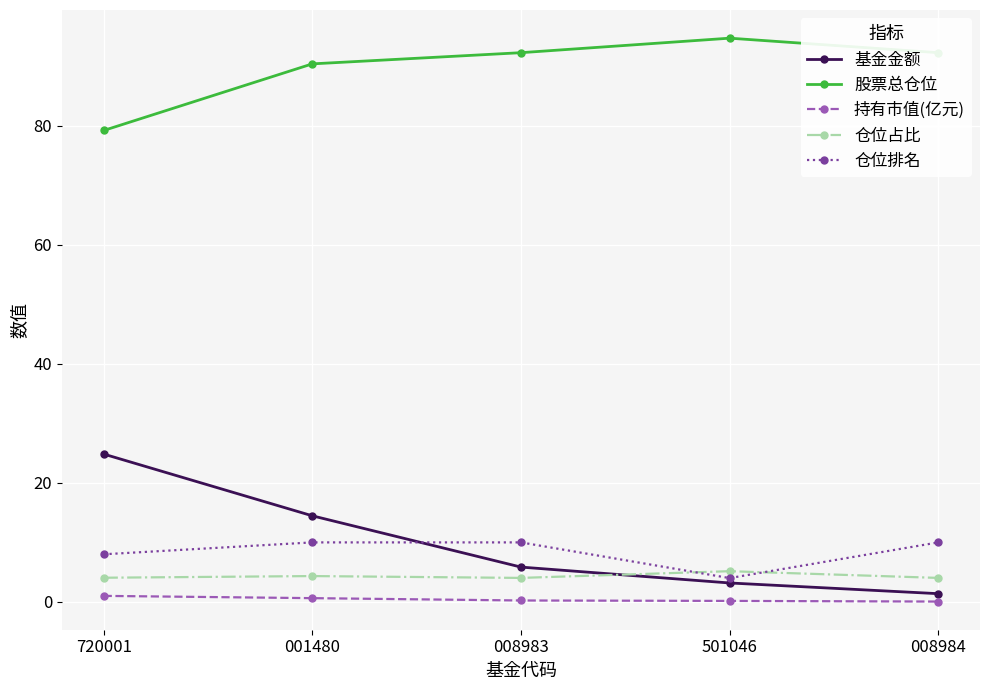

What are all the series names shown in the legend?

基金金额, 股票总仓位, 持有市值(亿元), 仓位占比, 仓位排名